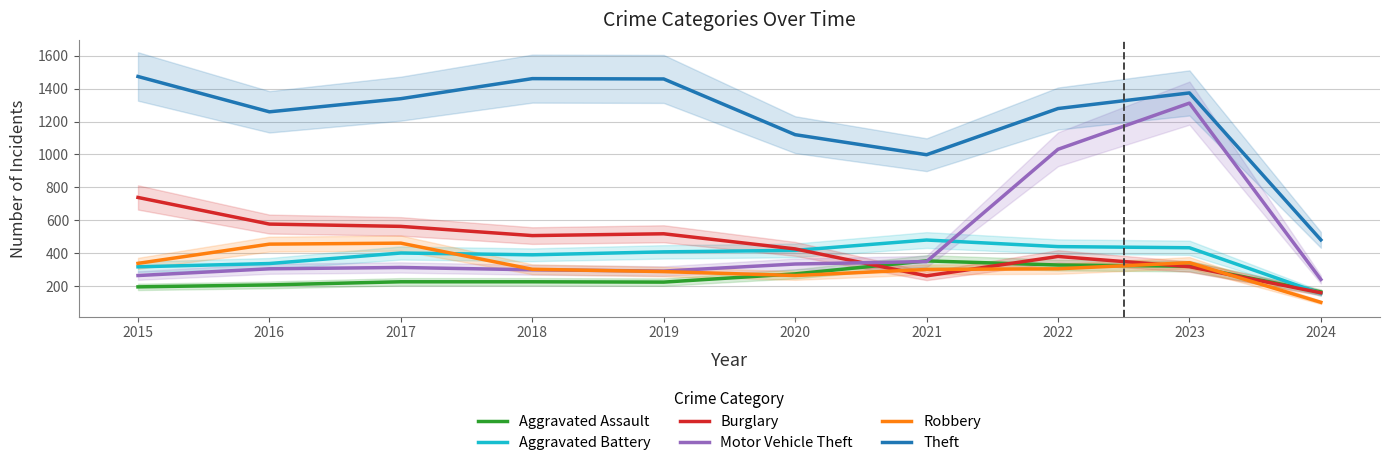

Reading right to left, transcribe all the data shown in this chart.

Aggravated Assault: 163	320	327	352	273	223	225	225	206	194
Aggravated Battery: 154	432	439	479	416	407	389	400	336	316
Burglary: 158	317	379	261	425	517	506	562	576	738
Motor Vehicle Theft: 239	1312	1031	348	333	290	298	312	304	263
Robbery: 100	341	304	300	263	287	301	460	454	337
Theft: 480	1374	1279	998	1120	1459	1461	1339	1259	1474